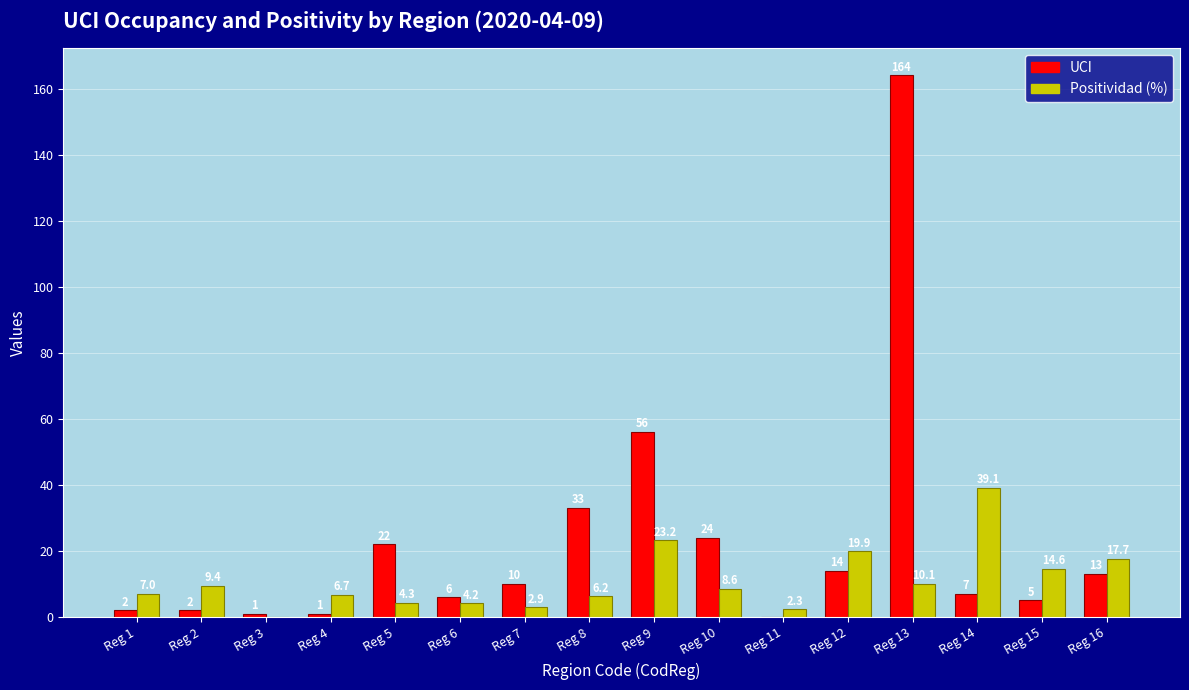

At which label does UCI first exceed 10?

Reg 5